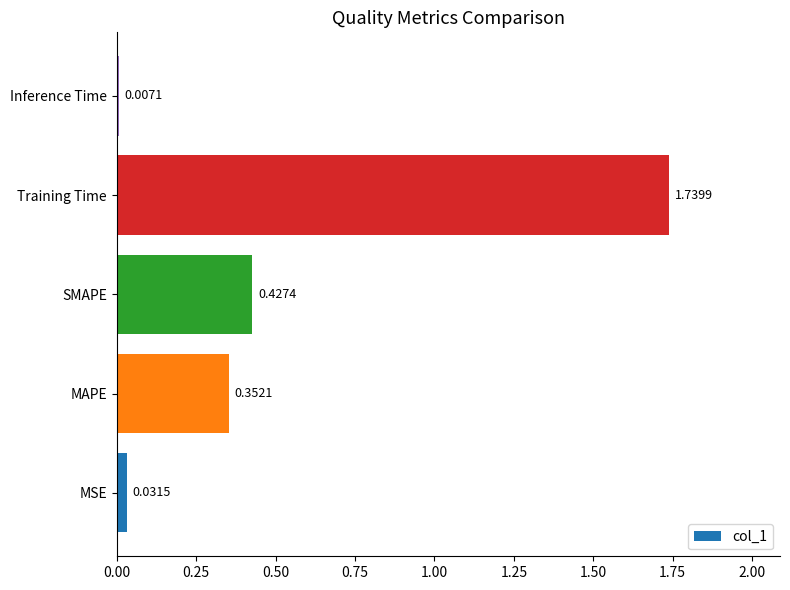

List the labels in order of value, largest first.

Training Time, SMAPE, MAPE, MSE, Inference Time